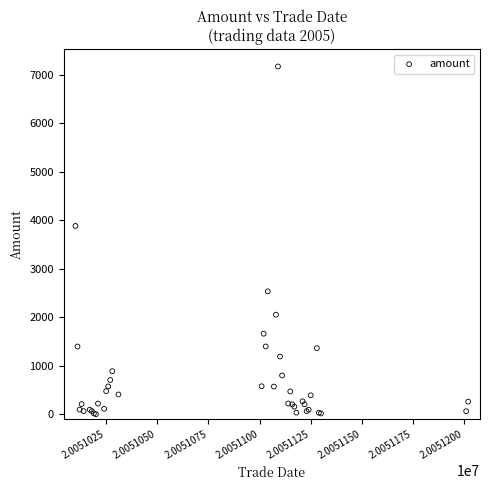

What Y value in the scatter plot is closest to 3585?

3883.0